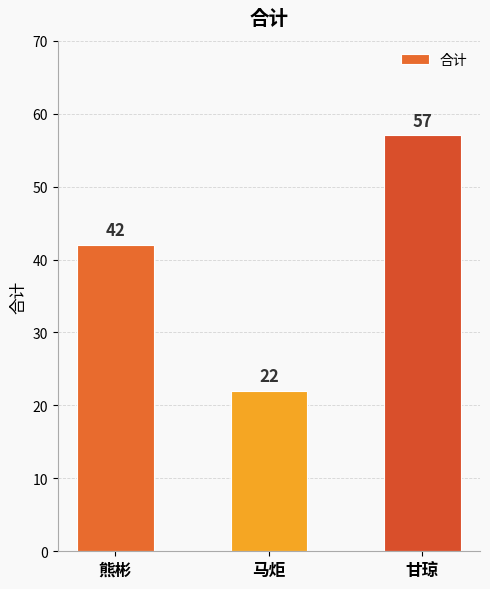

What is the change in value from 熊彬 to 甘琼?

+15